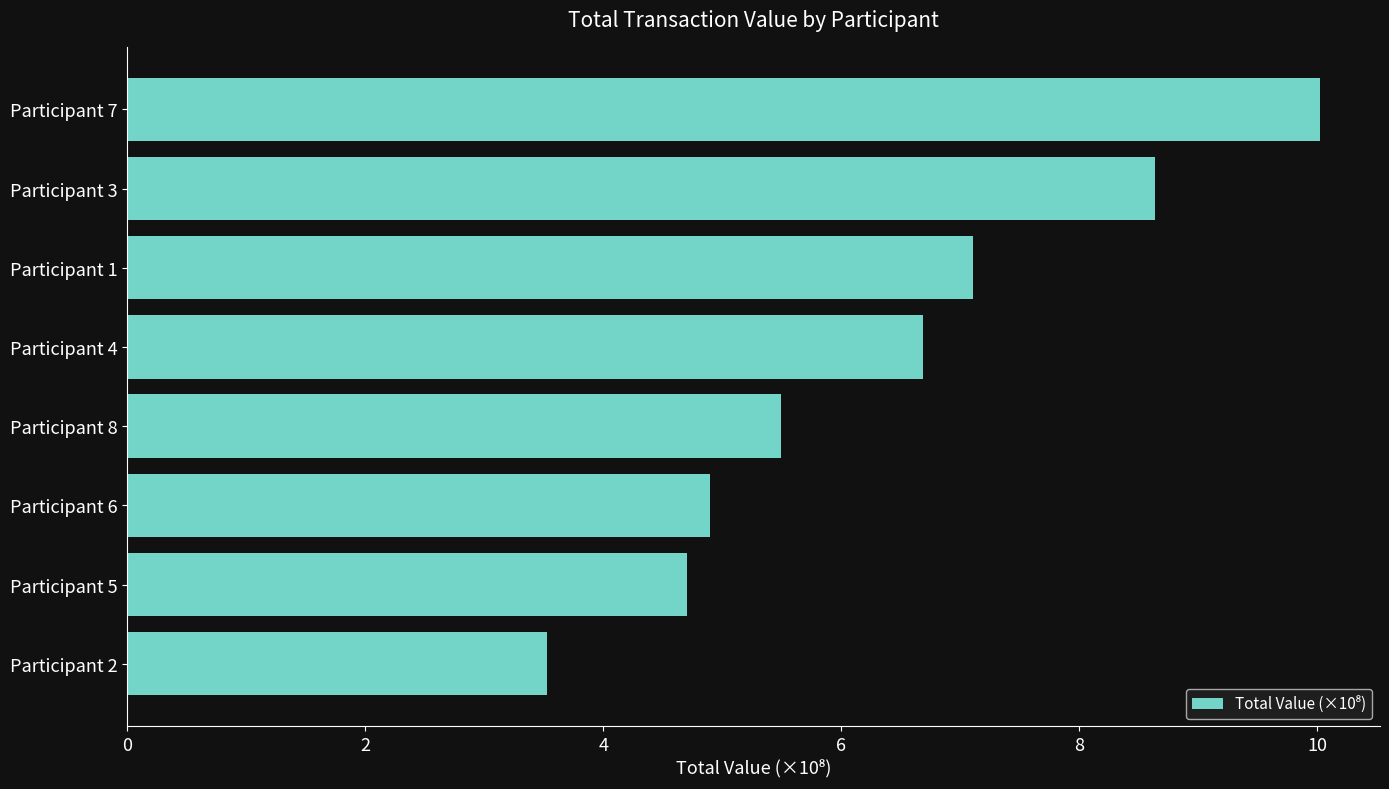

What is the greatest value displayed?

10.0